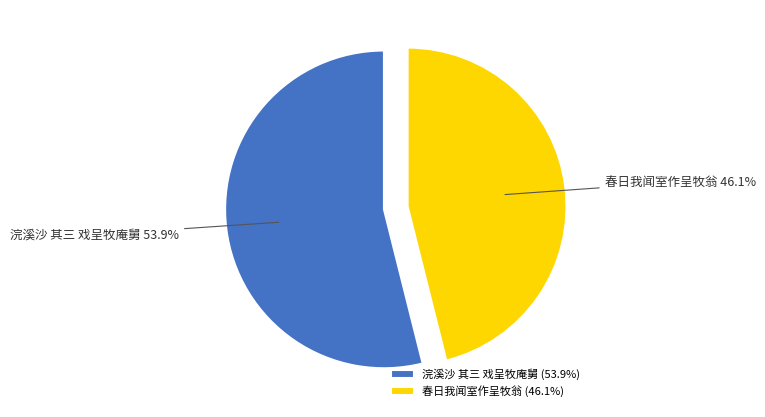

Which slice is the largest?

浣溪沙 其三 戏呈牧庵舅